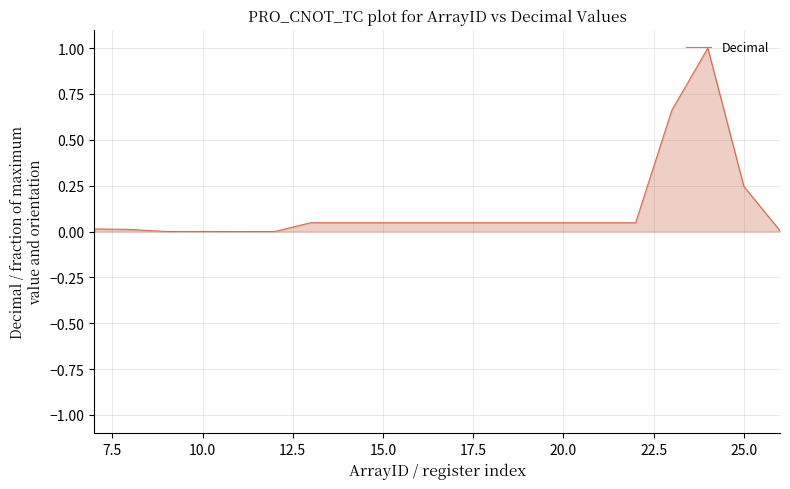

What is the difference between the maximum and minimum values?

1.0